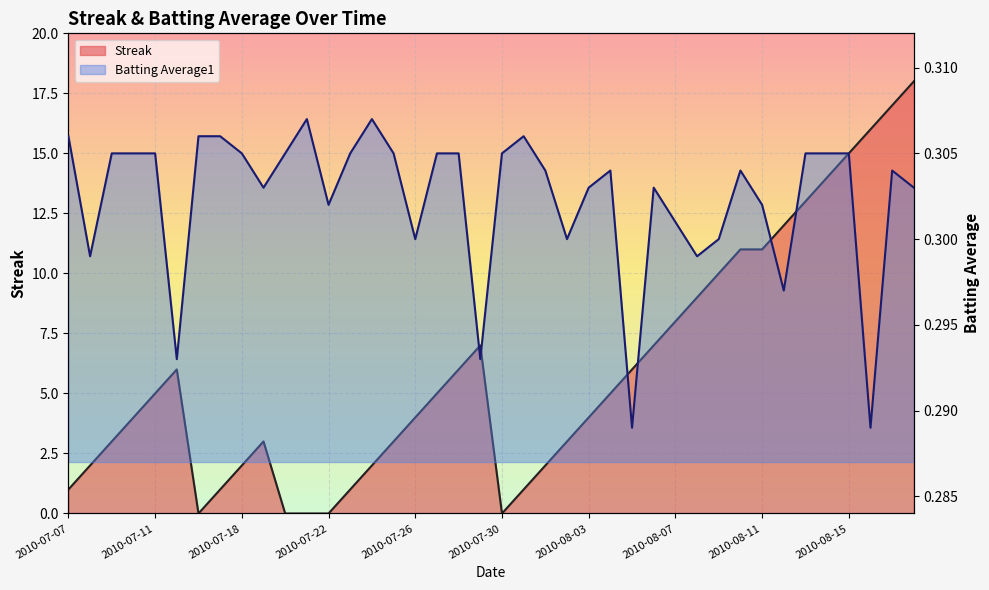

Reading right to left, transcribe all the data shown in this chart.

Streak: 18.0	17.0	16.0	15.0	14.0	13.0	12.0	11.0	11.0	10.0	9.0	8.0	7.0	6.0	5.0	4.0	3.0	2.0	1.0	0.0	7.0	6.0	5.0	4.0	3.0	2.0	1.0	0.0	0.0	0.0	3.0	2.0	1.0	0.0	6.0	5.0	4.0	3.0	2.0	1.0
Batting Average1: 0.3	0.3	0.3	0.3	0.3	0.3	0.3	0.3	0.3	0.3	0.3	0.3	0.3	0.3	0.3	0.3	0.3	0.3	0.3	0.3	0.3	0.3	0.3	0.3	0.3	0.3	0.3	0.3	0.3	0.3	0.3	0.3	0.3	0.3	0.3	0.3	0.3	0.3	0.3	0.3